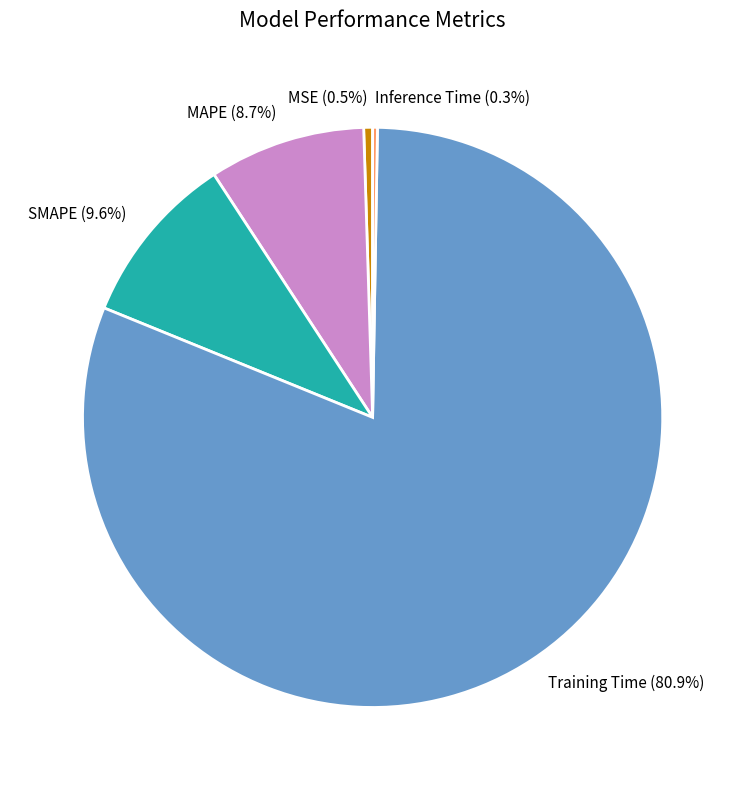

Which slice is the largest?

Training Time